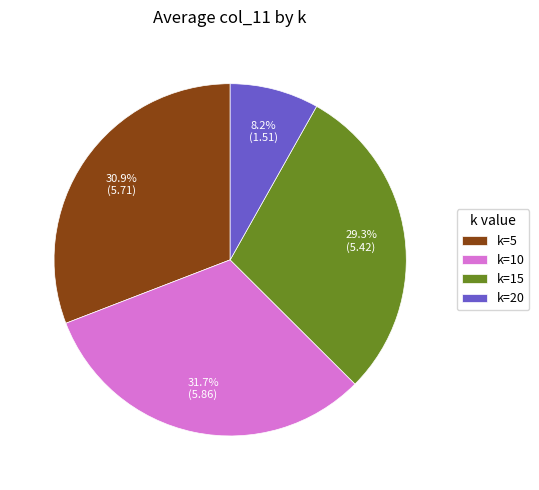

To the nearest percent, what is the difference between the k=20 and k=15 slice percentages?

21%